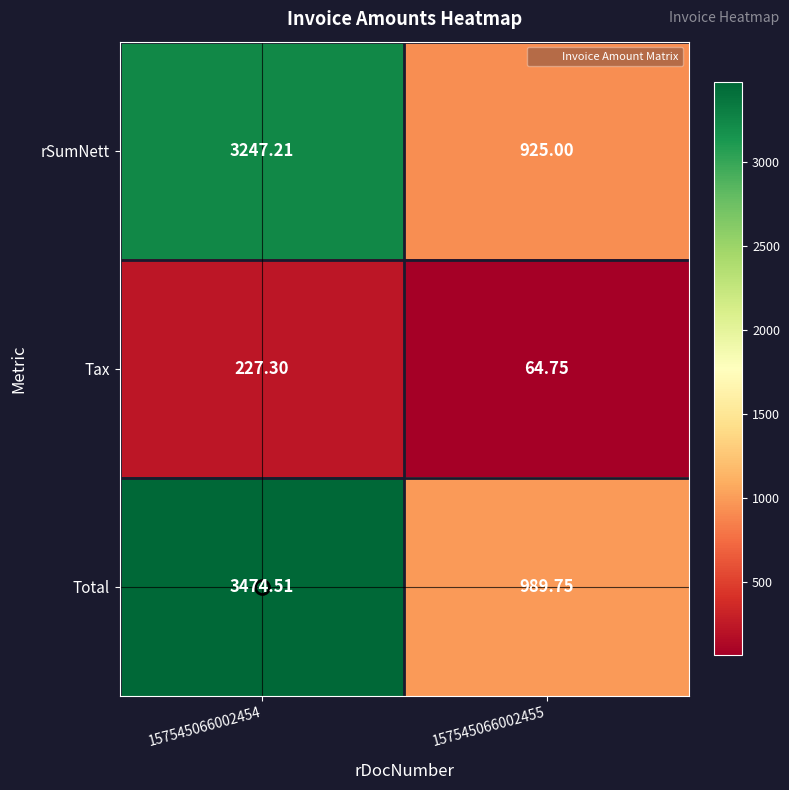

How many categories are shown in the chart?

2